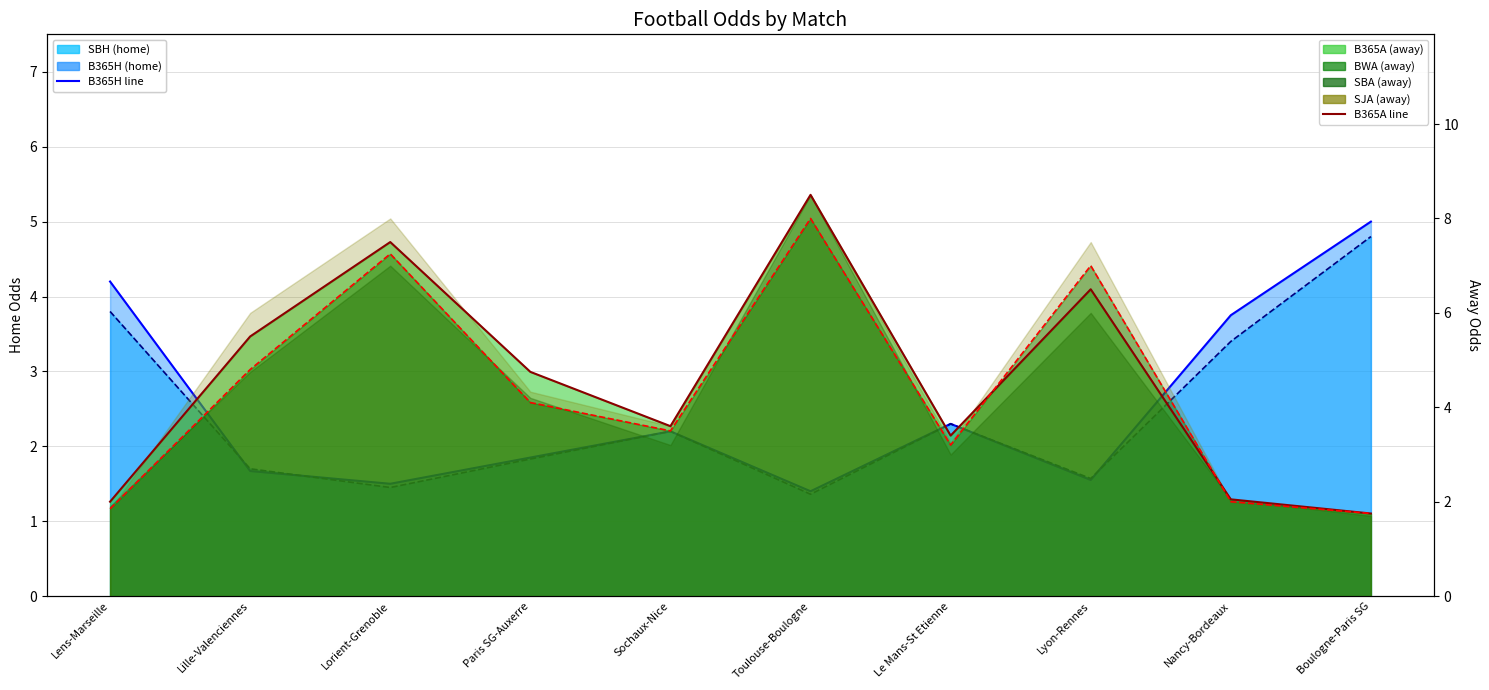

What is the total value across all series at Lorient-Grenoble?

17.7